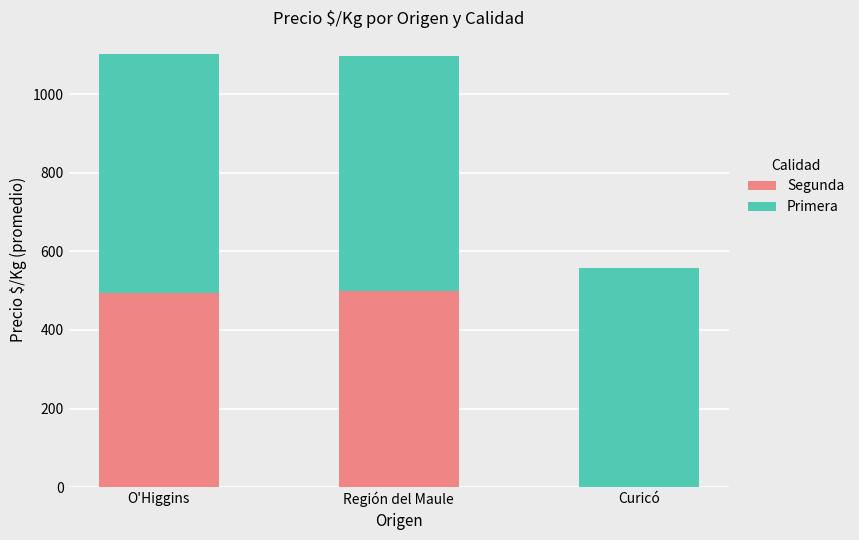

The Segunda series shows 806.1 at Región del Maule. True or false?

False